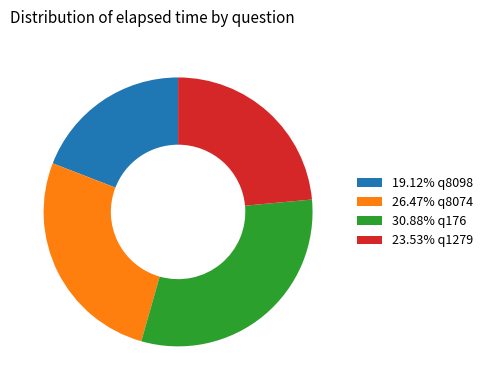

Does any single category account for the majority?

No